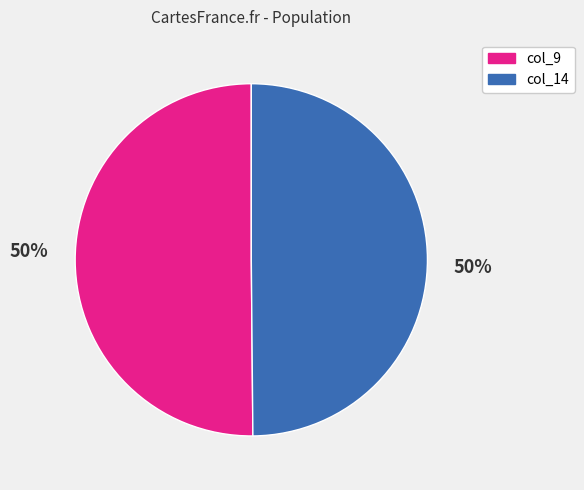

Is the sum of col_9 and col_14 greater than half?

Yes